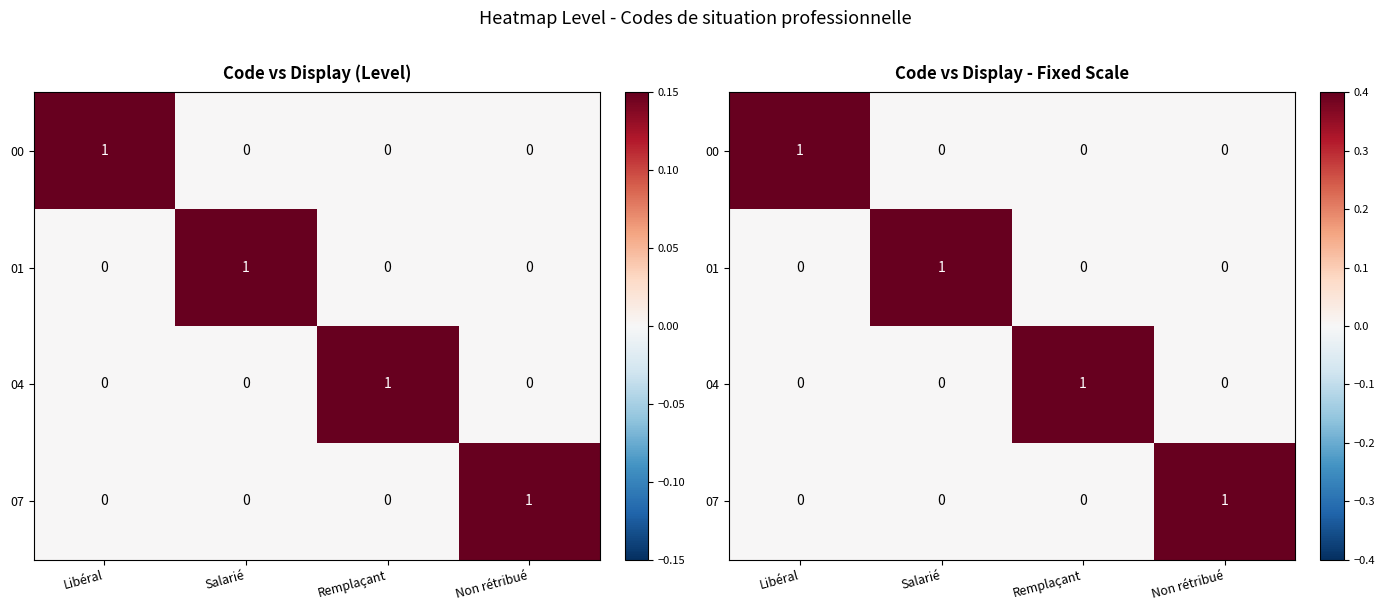

What is the difference between the maximum and minimum values in the 00 series?

1